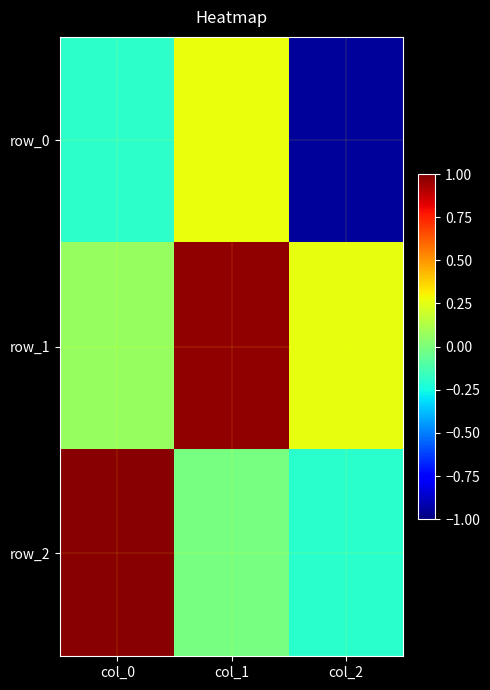

What is the spread (max minus min) of values at col_2?

1.2